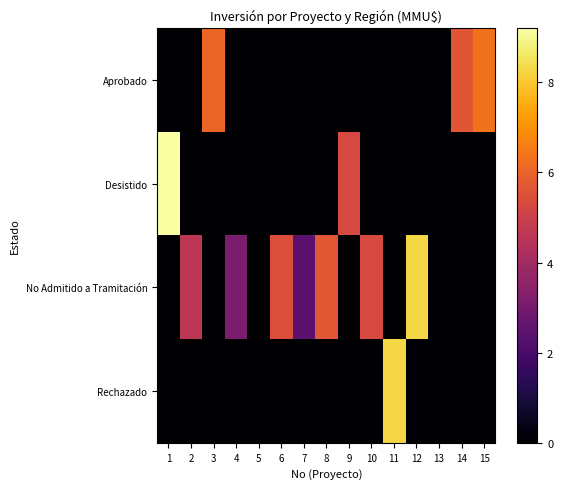

At which category is the sum across all series the highest?

1